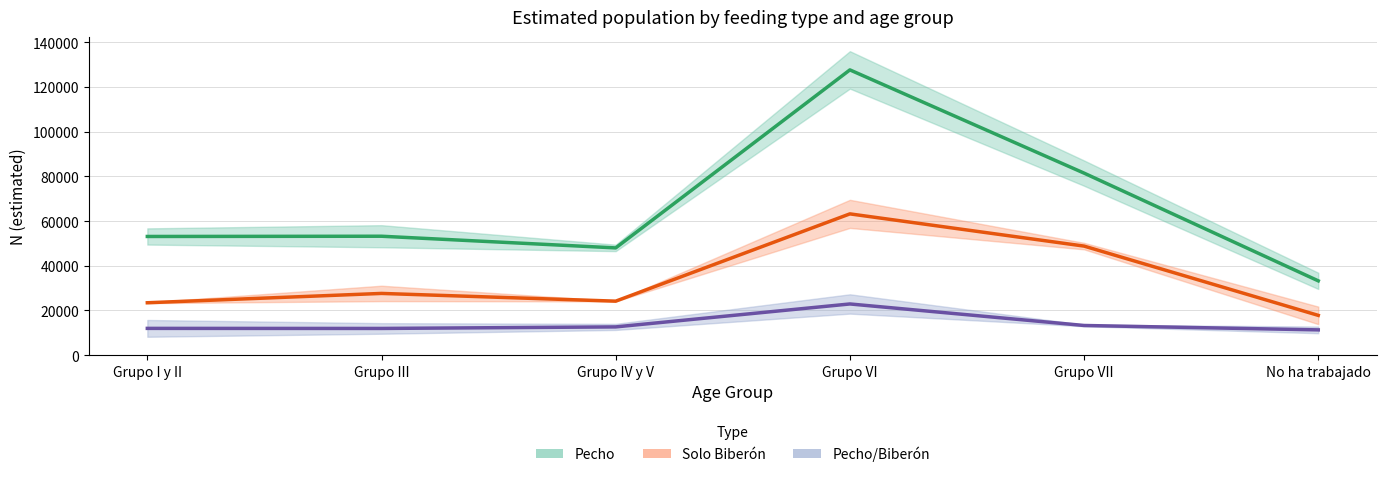

In Solo Biberón (Estimate based on partial data), how many points are higher than both neighbors (excluding endpoints)?

2